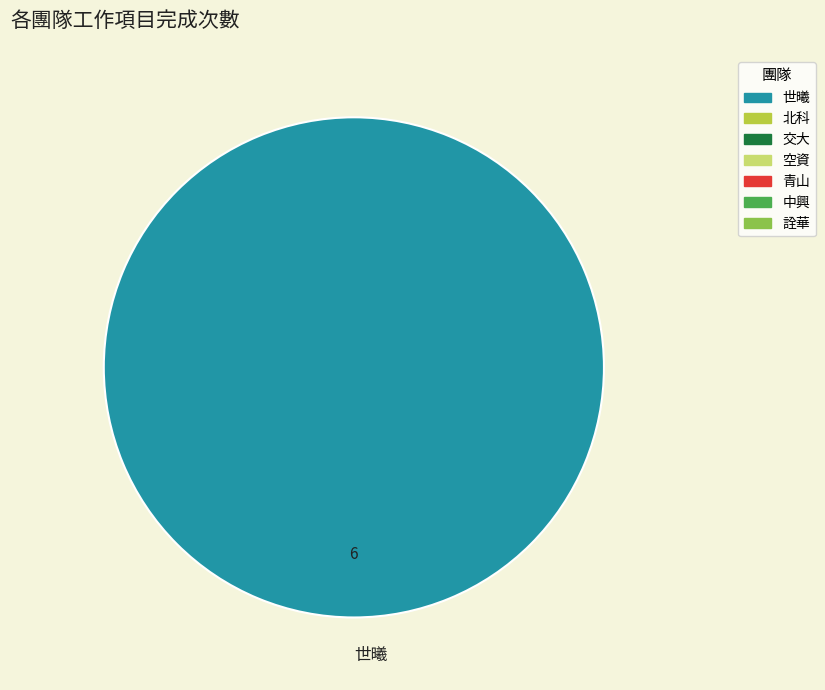

Rank the categories by value from lowest to highest.

世曦